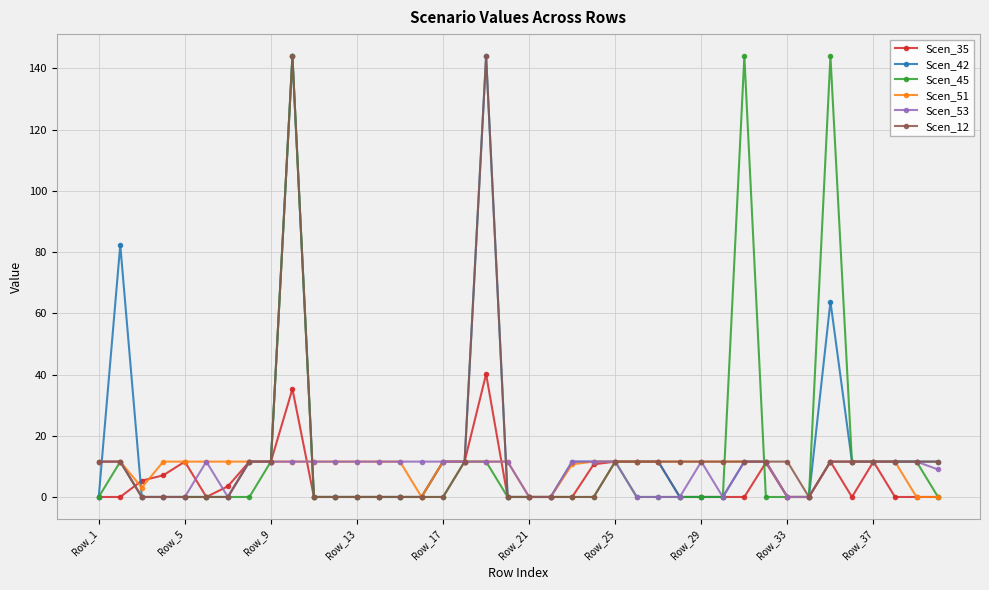

What is the value of the Scen_42 point at the 27th from the left?

11.6